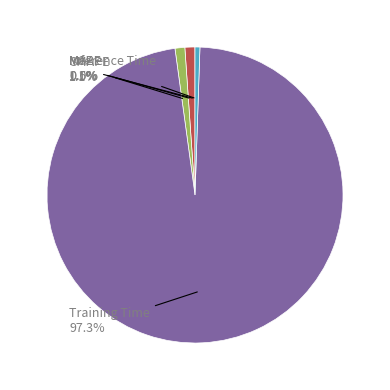

Does Training Time account for over 50% of the chart?

Yes